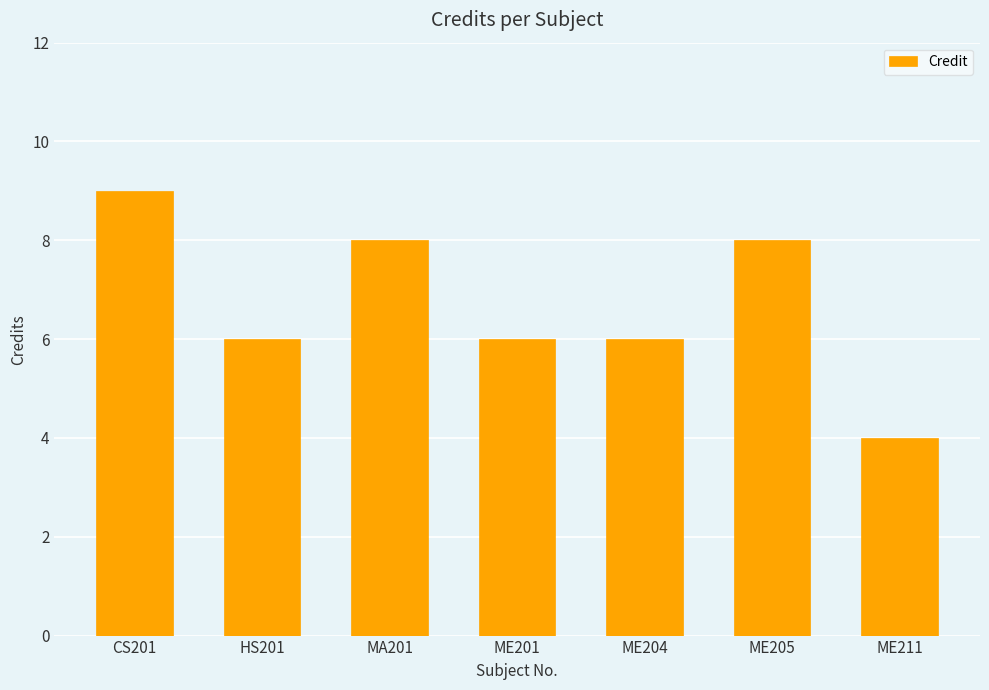

What is the difference between the maximum and second lowest values?

3